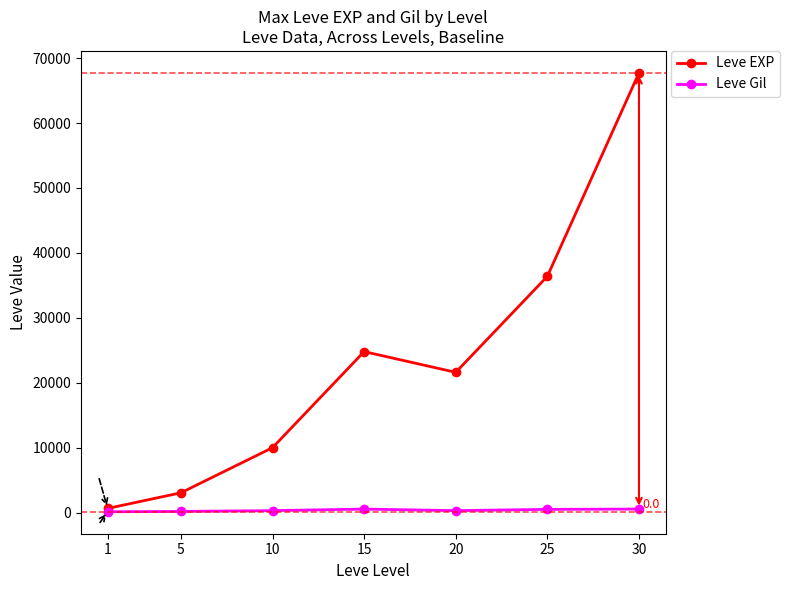

The Leve Gil series shows 485 at 25. True or false?

True